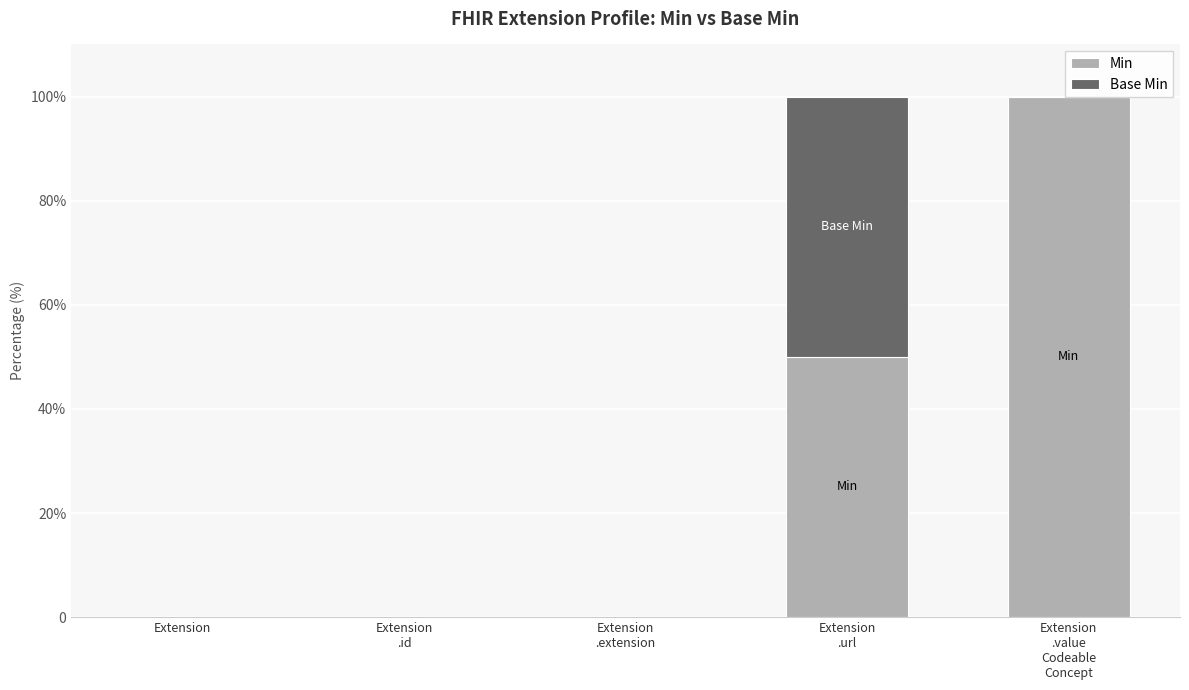

Which category has the highest value in the Min series?

Extension
.value
Codeable
Concept